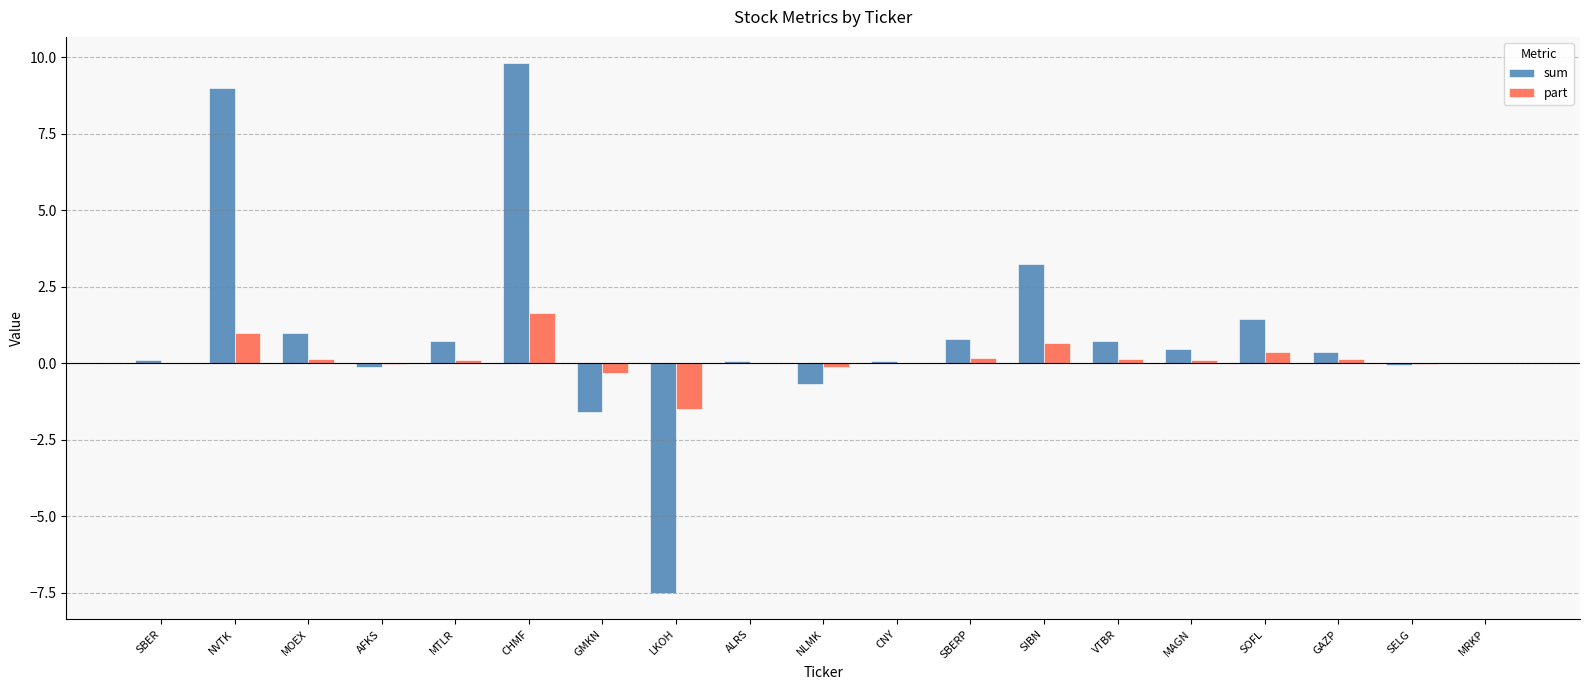

At which category is the sum across all series the highest?

CHMF